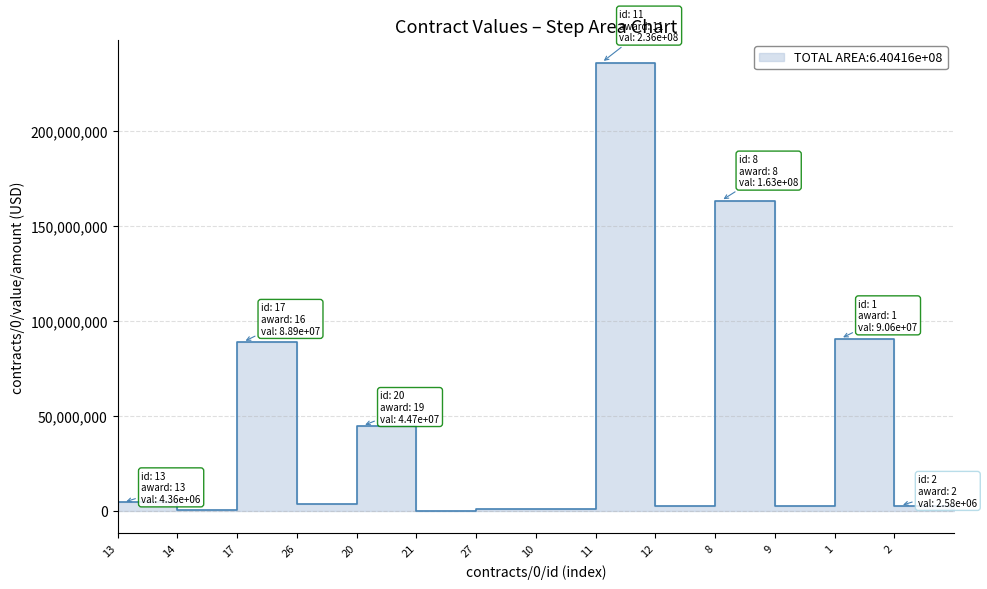

Is it true that the value at 11 is 128499554.5?

False